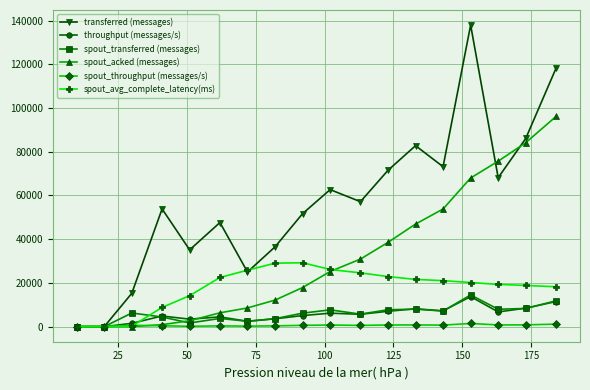

What is the difference between the maximum and minimum values in the spout_avg_complete_latency(ms) series?

29225.4